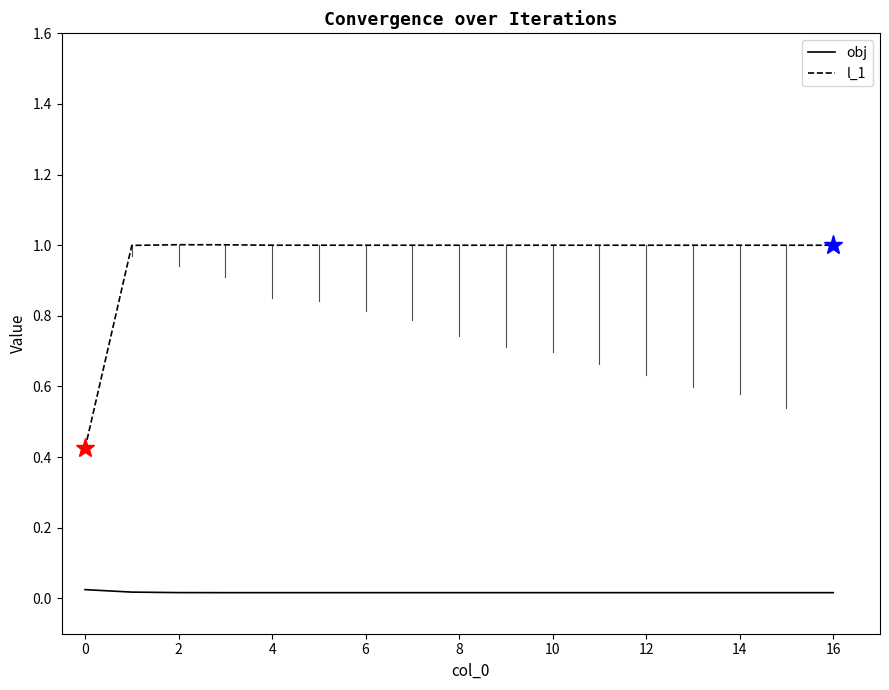

True or false: obj and l_1 cross at least once.

False